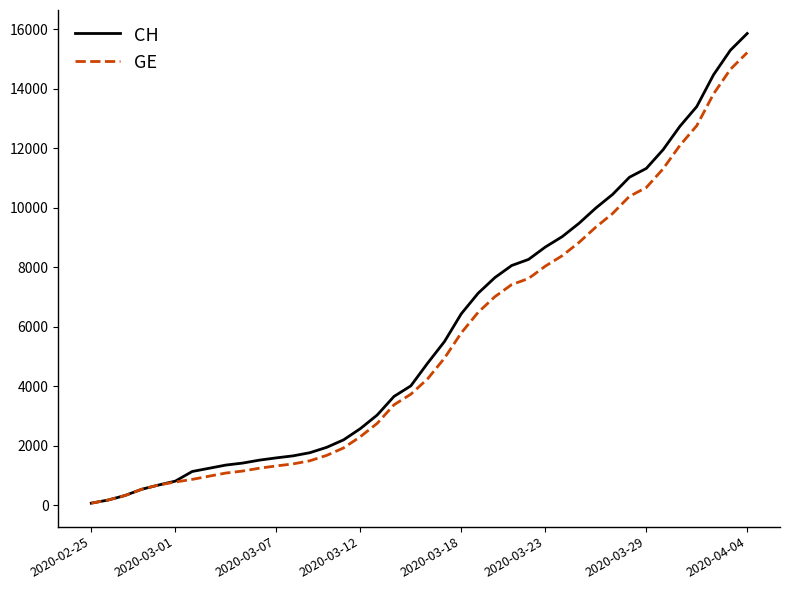

What is the greatest value displayed?

15857